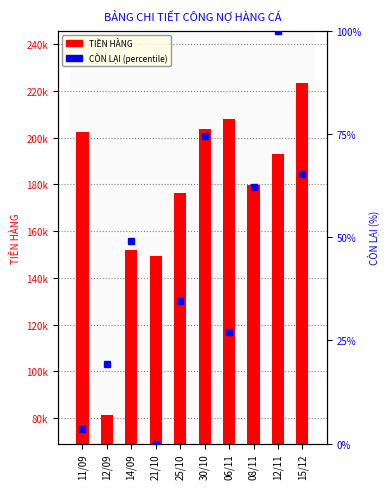

Are the bars grouped side by side (vs. stacked)?

Yes